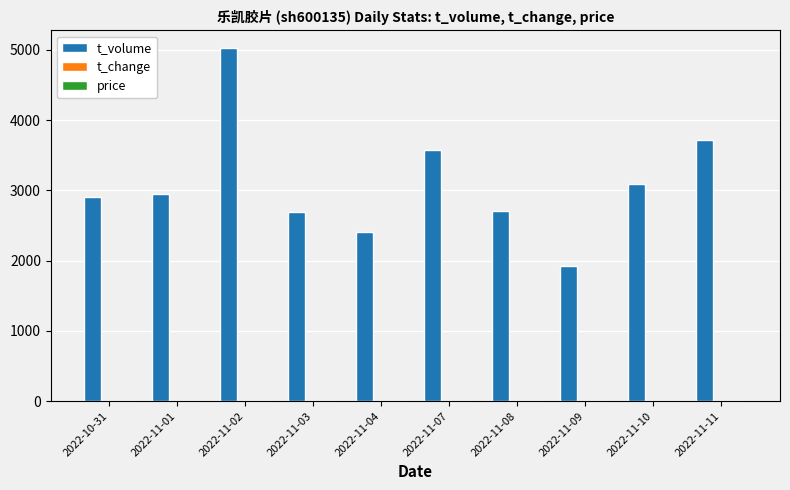

The value of t_volume at 2022-11-09 is 3054.5. True or false?

False